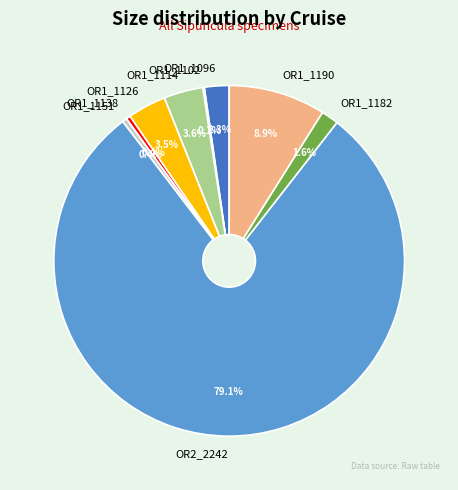

To the nearest percent, what percentage of the pie is OR1_1182?

2%